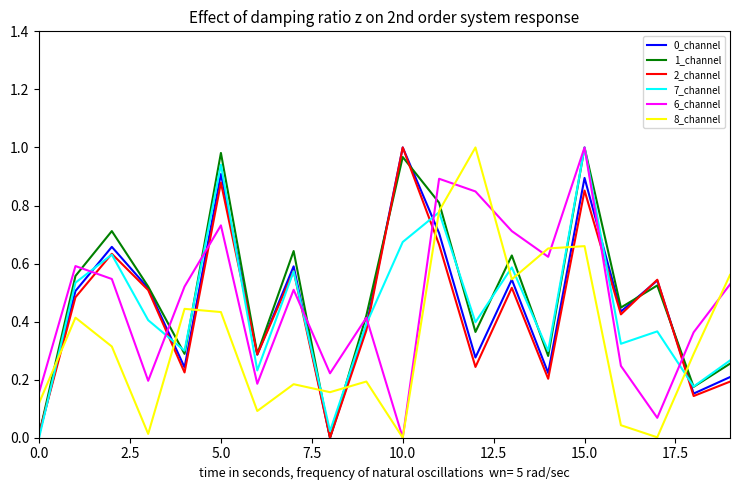

Rank the series by their maximum value, from highest to lowest.

0_channel, 1_channel, 2_channel, 7_channel, 6_channel, 8_channel